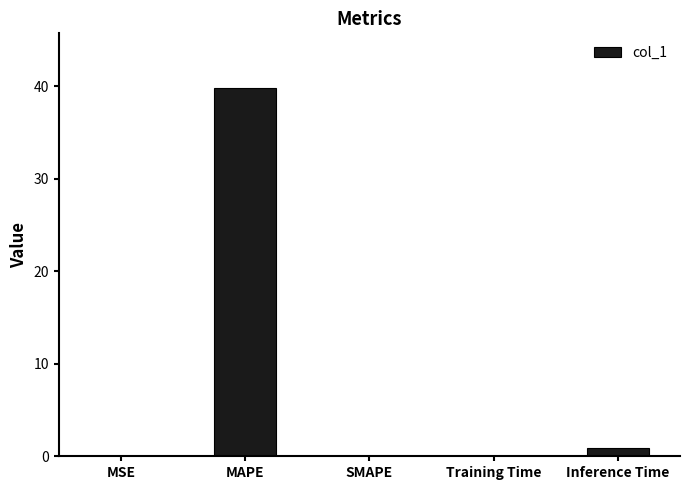

How many categories are shown in the chart?

5